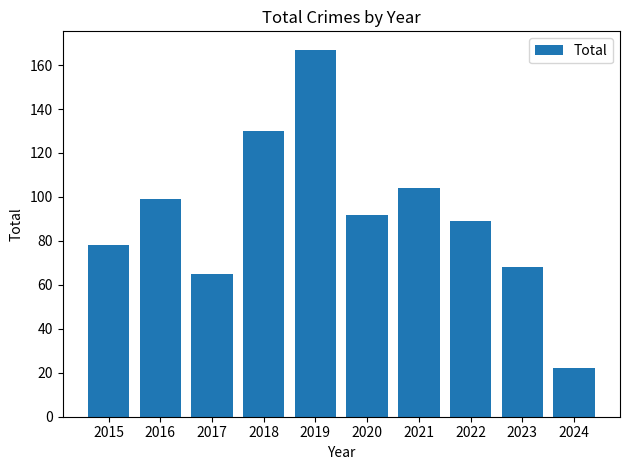

Rank the categories by value from lowest to highest.

2024, 2017, 2023, 2015, 2022, 2020, 2016, 2021, 2018, 2019